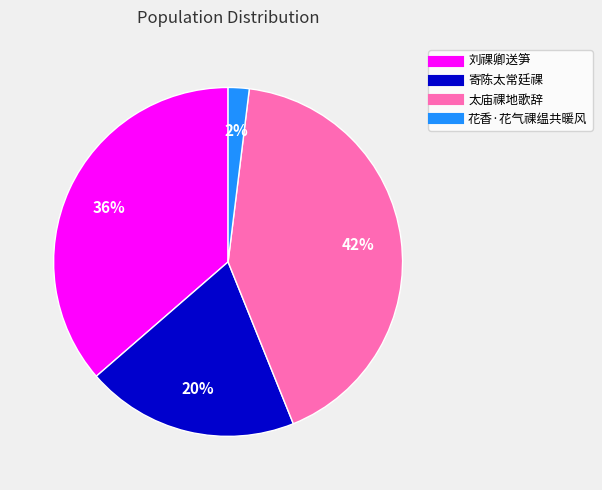

To the nearest percent, what is the difference between the 太庙祼地歌辞 and 花香·花气祼缊共暖风 slice percentages?

40%